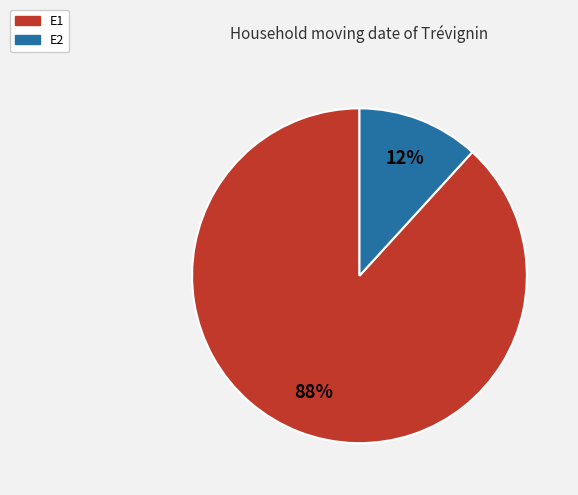

To the nearest percent, what is the difference between the largest and smallest slice percentages?

76%